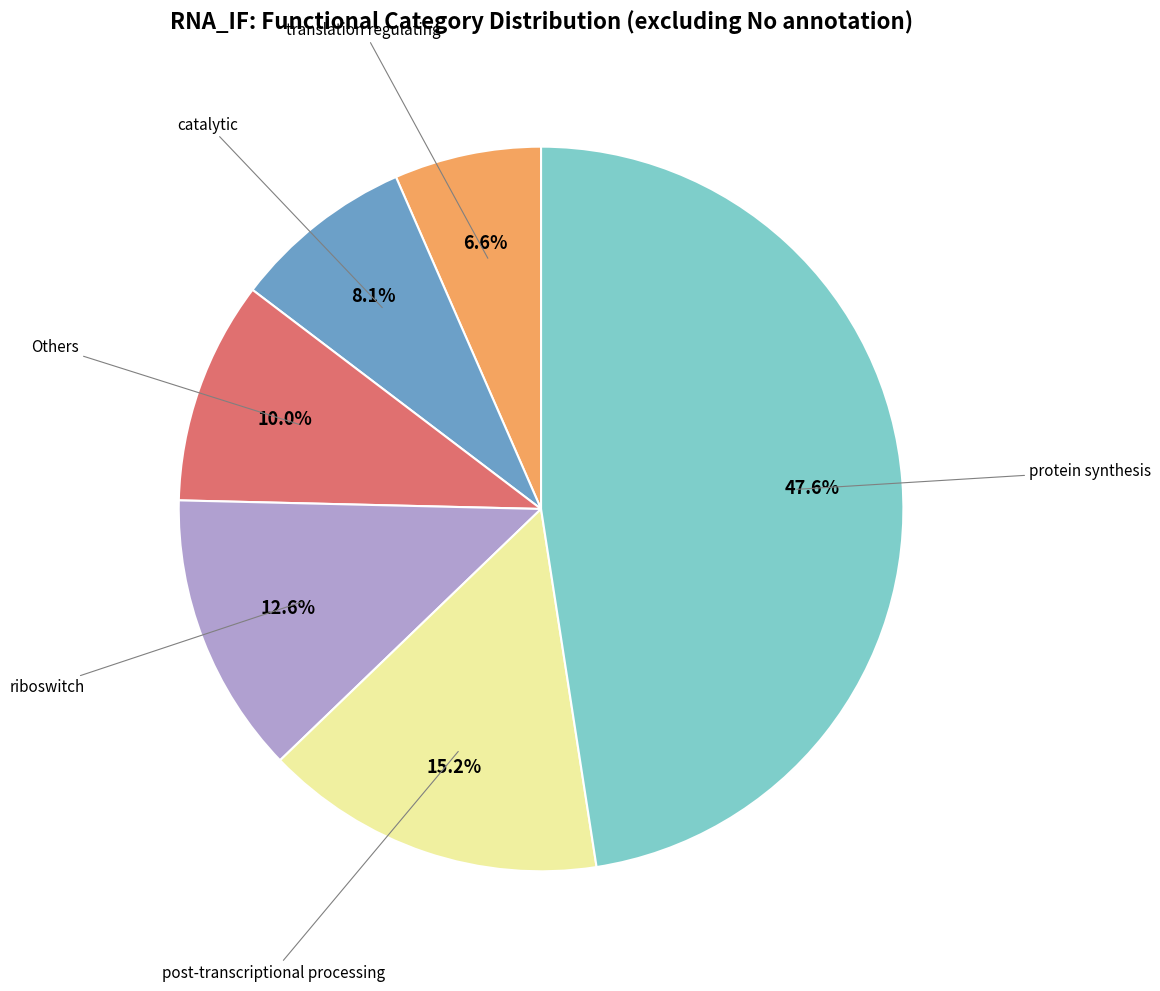

Does any single category account for the majority?

No